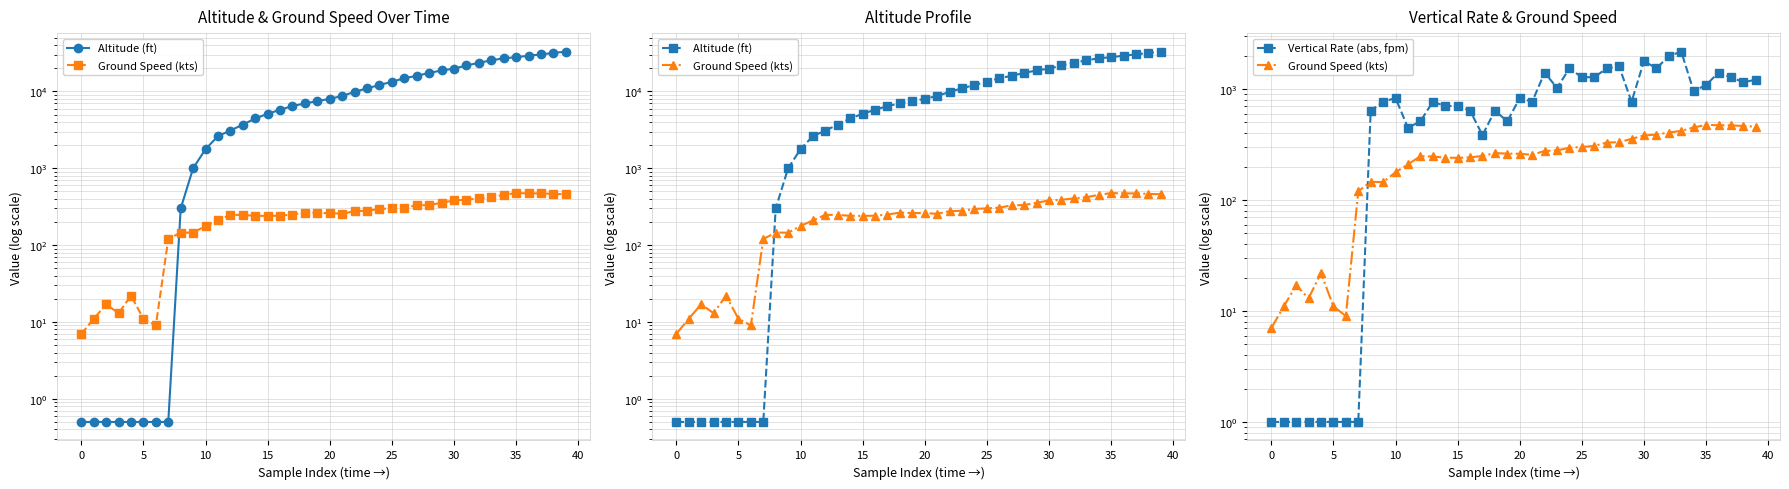

At which label does Ground Speed (kts) first exceed 262?

18